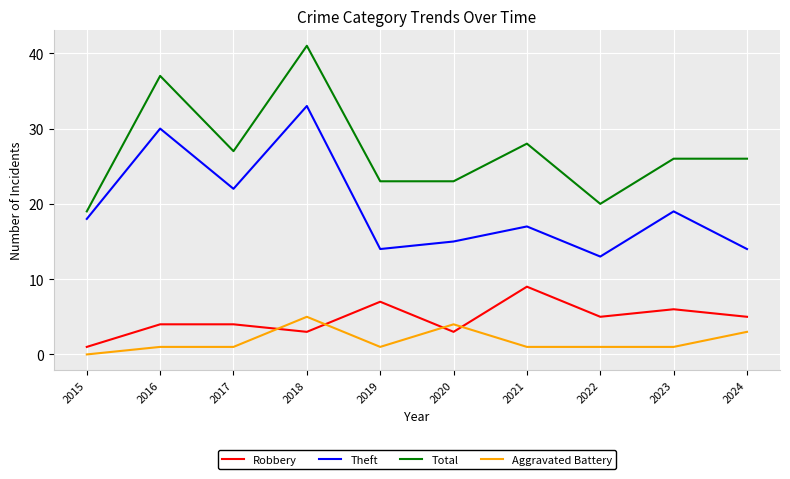

Reading left to right, list all the values displayed in this chart.

Robbery: 2015=1	2016=4	2017=4	2018=3	2019=7	2020=3	2021=9	2022=5	2023=6	2024=5
Theft: 2015=18	2016=30	2017=22	2018=33	2019=14	2020=15	2021=17	2022=13	2023=19	2024=14
Total: 2015=19	2016=37	2017=27	2018=41	2019=23	2020=23	2021=28	2022=20	2023=26	2024=26
Aggravated Battery: 2015=0	2016=1	2017=1	2018=5	2019=1	2020=4	2021=1	2022=1	2023=1	2024=3